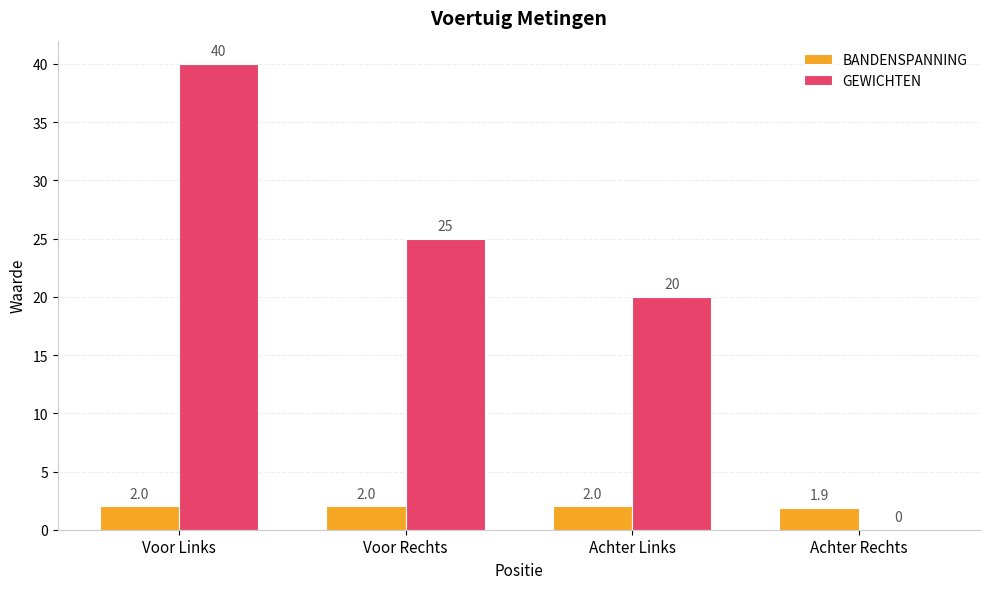

Where is BANDENSPANNING nearest to the value 1?

Achter Rechts